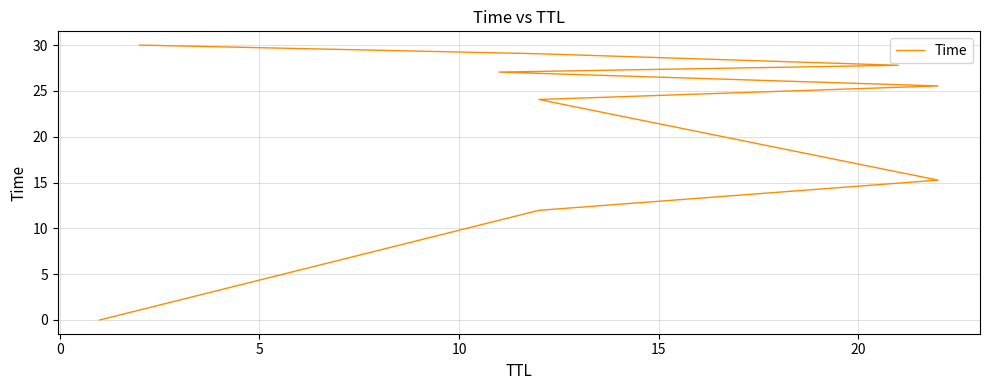

The chart shows a value of 13.8 at 25. True or false?

False